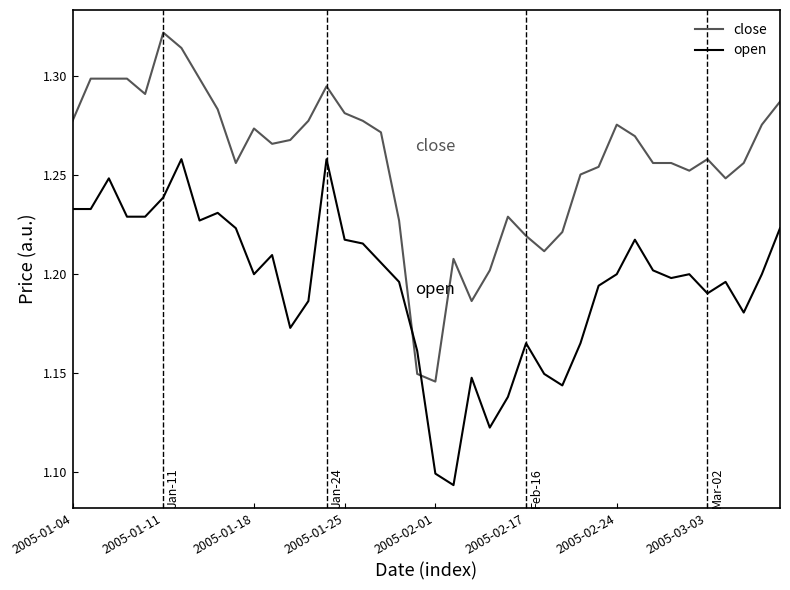

Count the close values in the range 1 to 2.

40